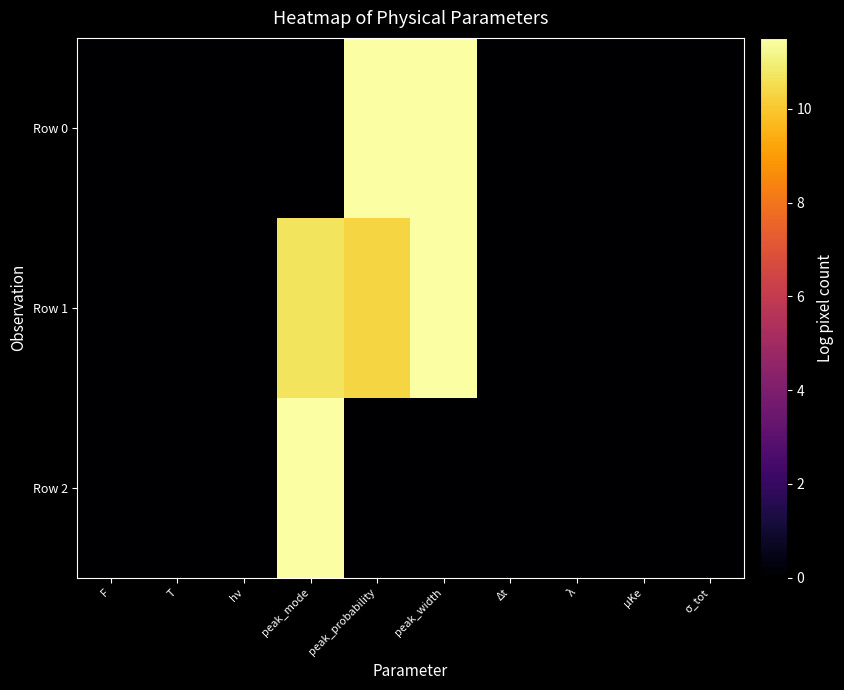

Rank the series at F from highest to lowest value.

Row 0, Row 1, Row 2